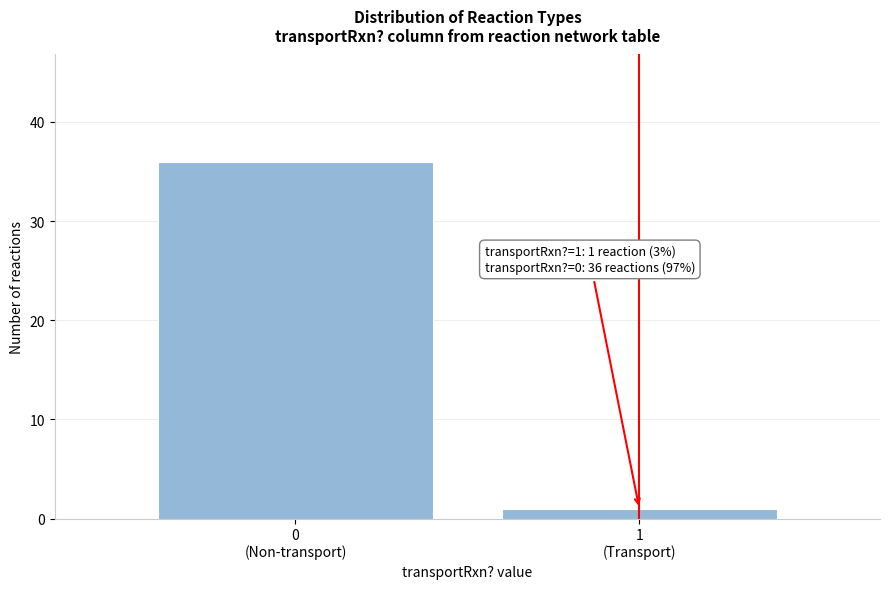

Reading left to right, extract all data points from this chart.

36	1